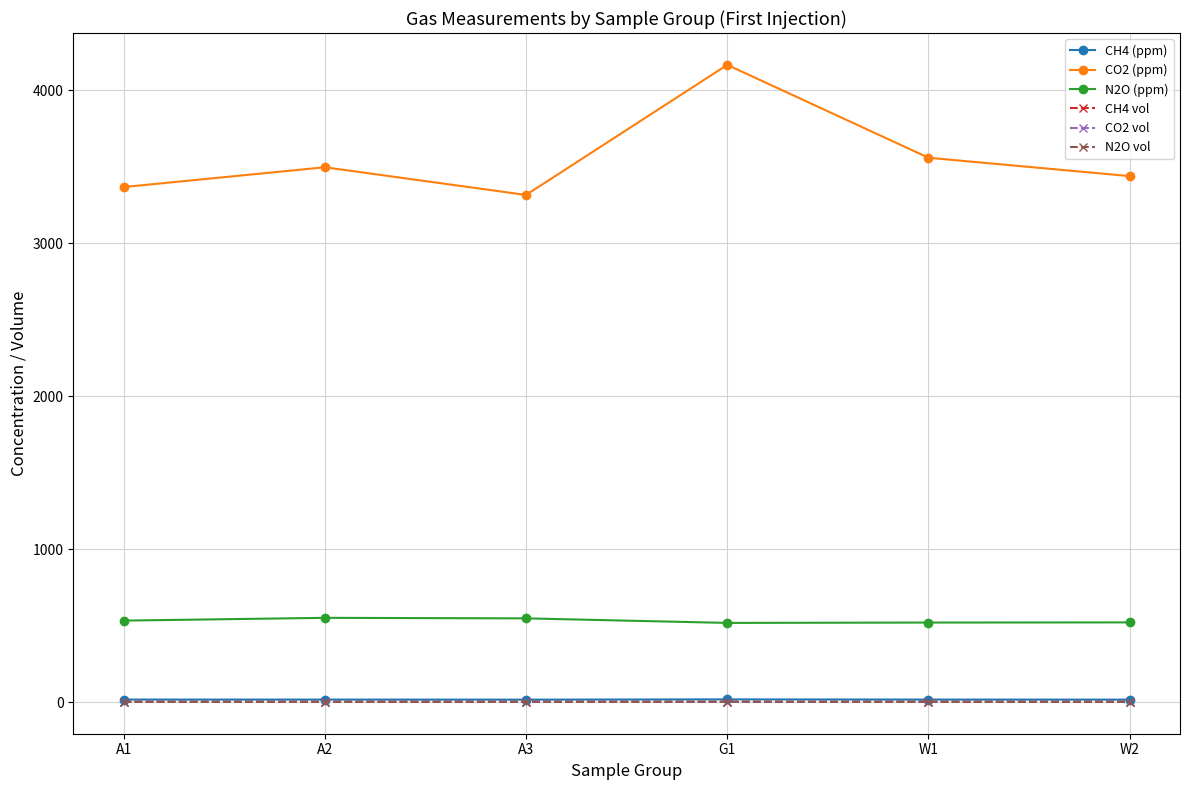

What are all the series names shown in the legend?

CH4 (ppm), CO2 (ppm), N2O (ppm), CH4 vol, CO2 vol, N2O vol